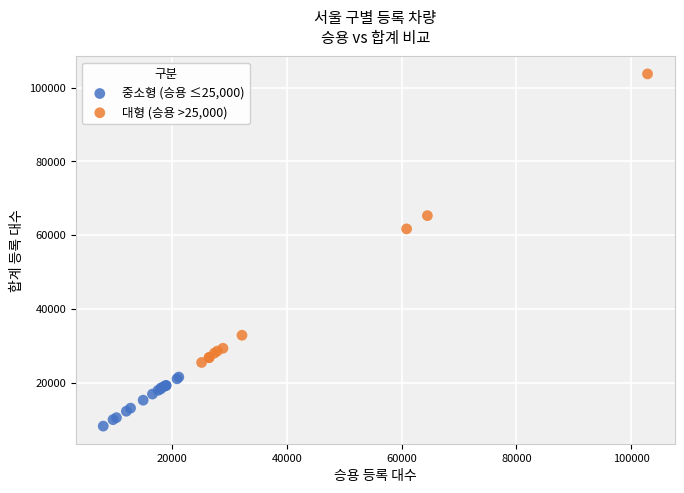

Which series contains the highest Y value?

대형 (승용 >25,000)